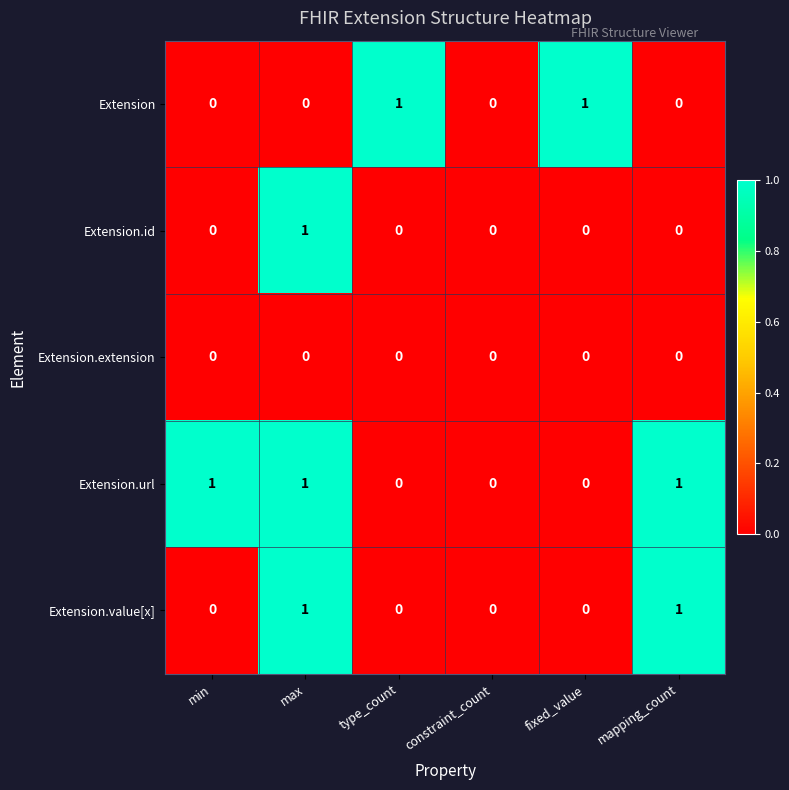

The Extension.extension series shows 0 at fixed_value. True or false?

True